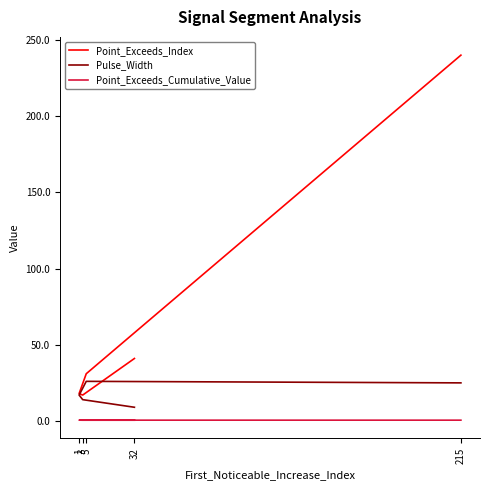

What are all the series names shown in the legend?

Point_Exceeds_Index, Pulse_Width, Point_Exceeds_Cumulative_Value